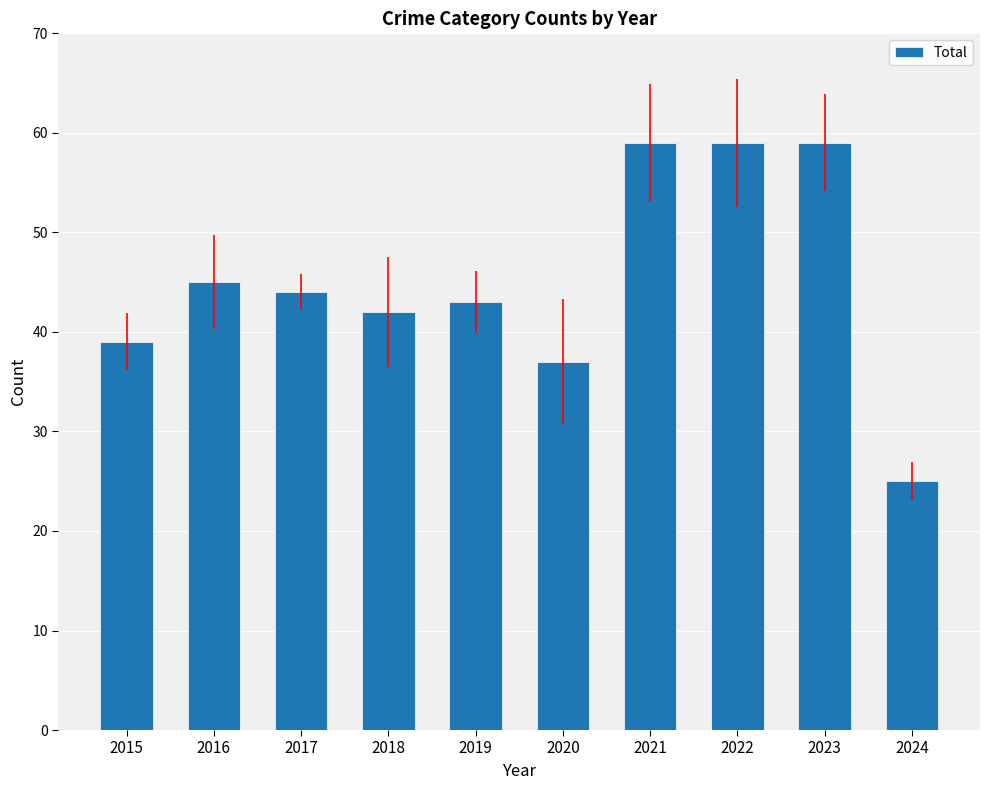

What is the value of the 7th bar from the left?

59